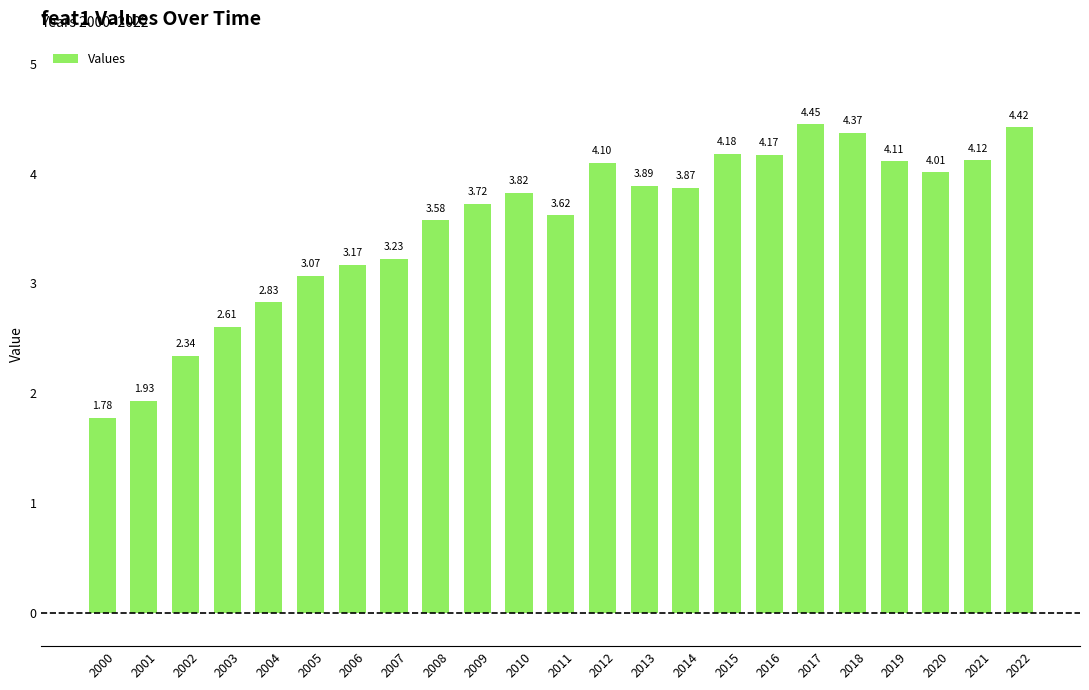

What is the sum of the values at 2021 and 2013?

8.0